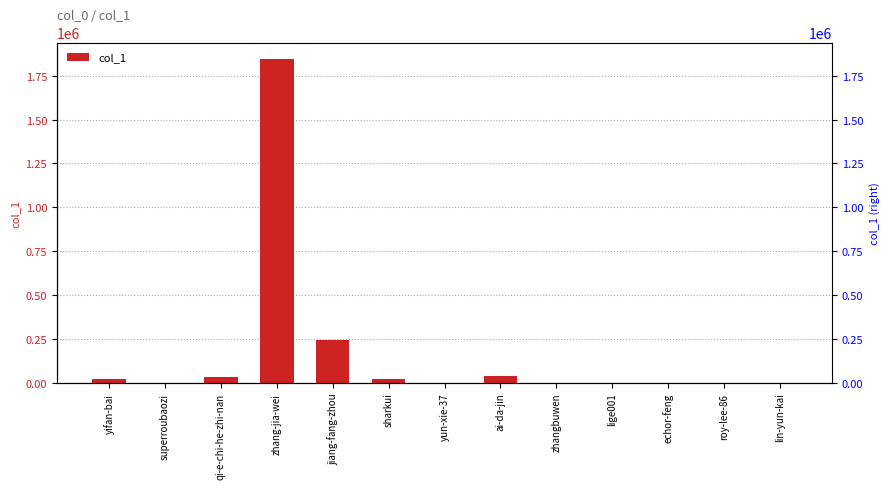

The value at yun-xie-37 is 23. True or false?

True